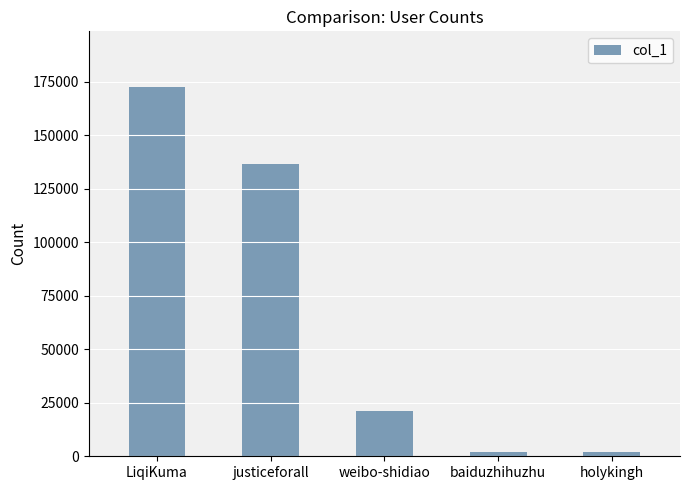

True or false: the data shows 1860 at holykingh.

True